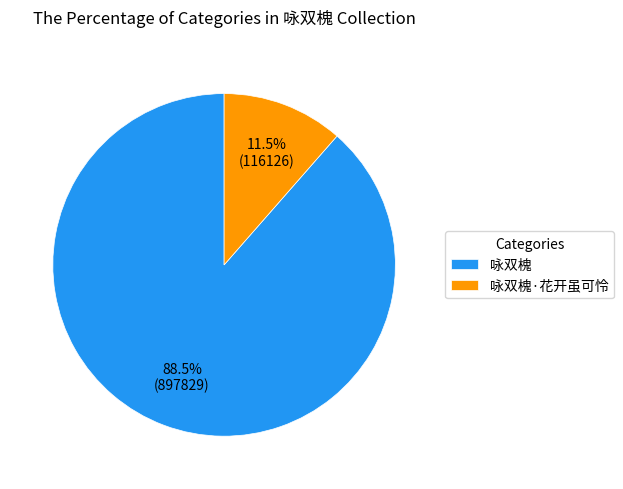

To the nearest percent, what is the average slice percentage?

50%